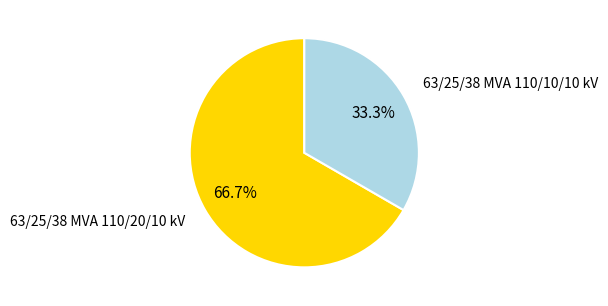

What is the ratio of the value at 63/25/38 MVA 110/20/10 kV to the value at 63/25/38 MVA 110/10/10 kV?

2.0